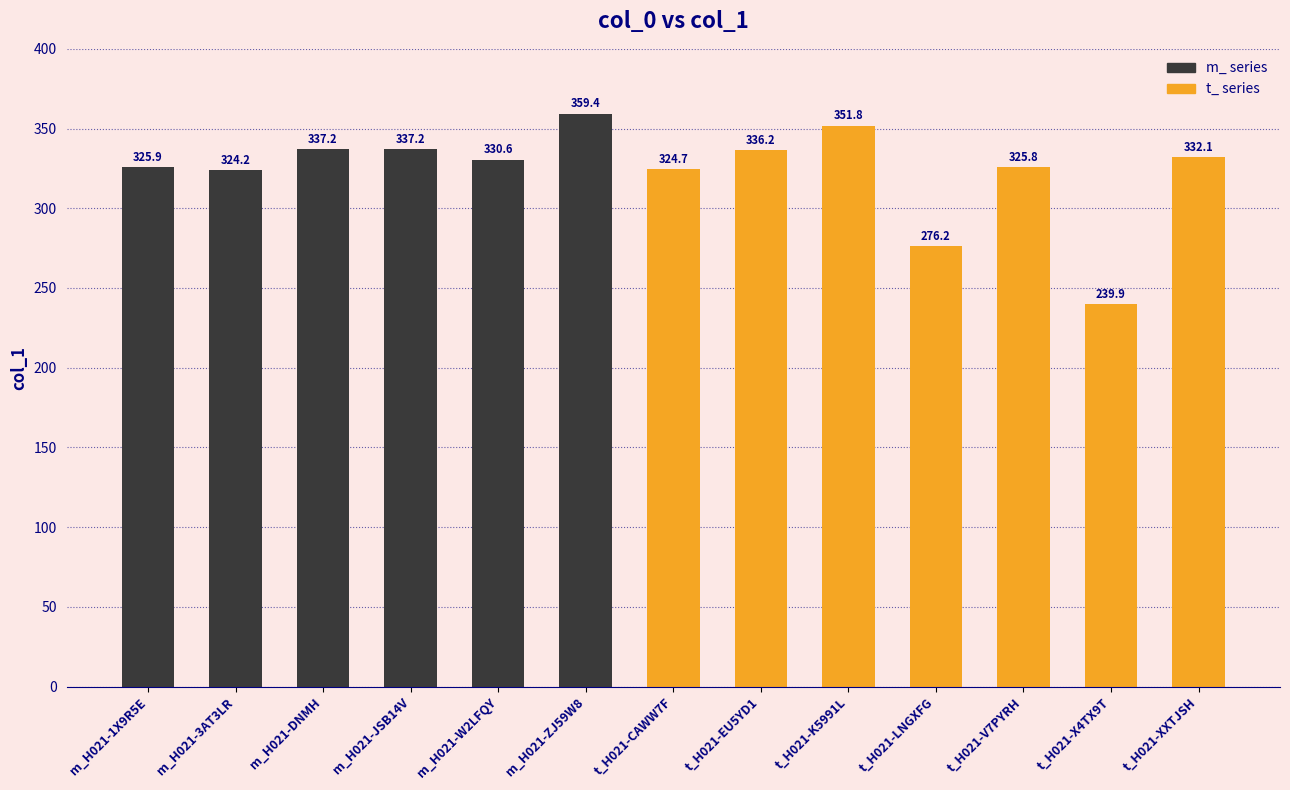

Count the number of values greater than 330.

7